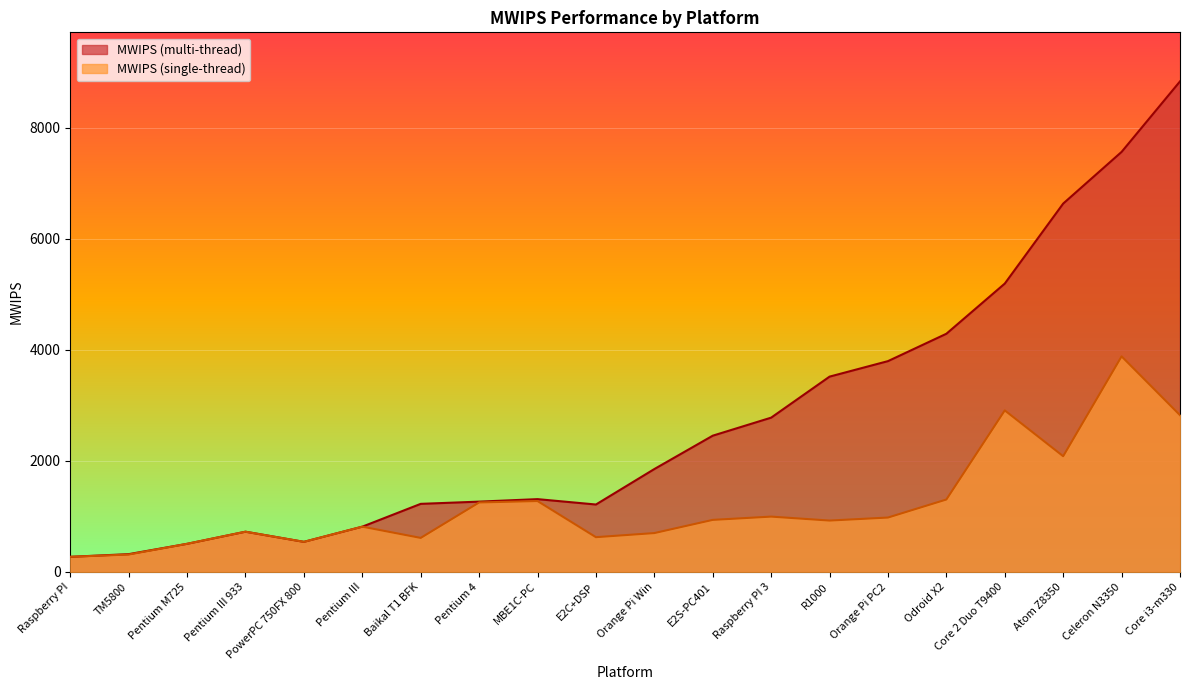

What position from the left is Orange Pi PC2?

15